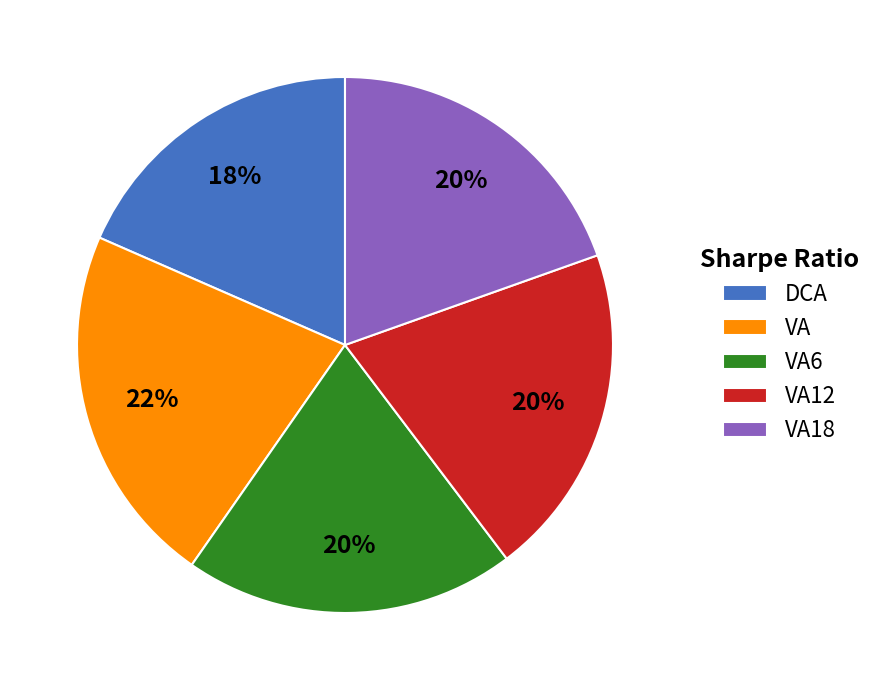

To the nearest percent, what is the combined percentage of VA18 and VA12?

40%